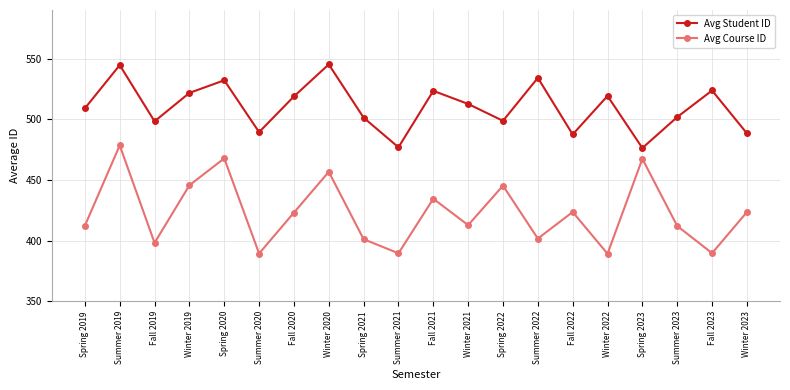

The value of Avg Student ID at Spring 2023 is 716.7. True or false?

False